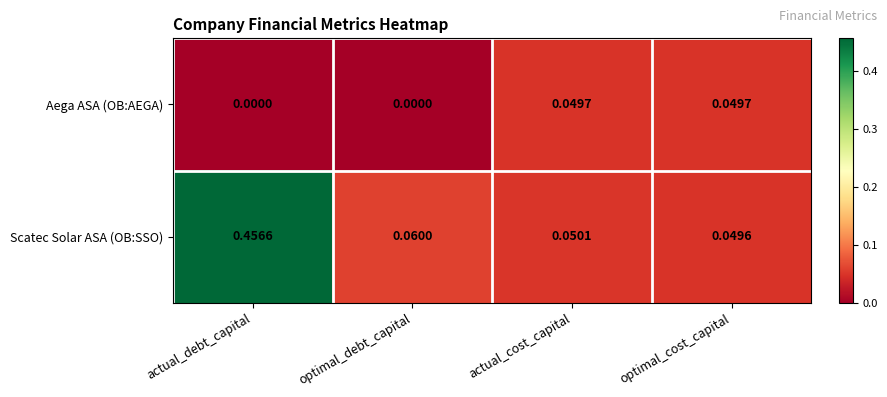

At optimal_debt_capital, list the series in order from smallest to largest.

Aega ASA (OB:AEGA), Scatec Solar ASA (OB:SSO)